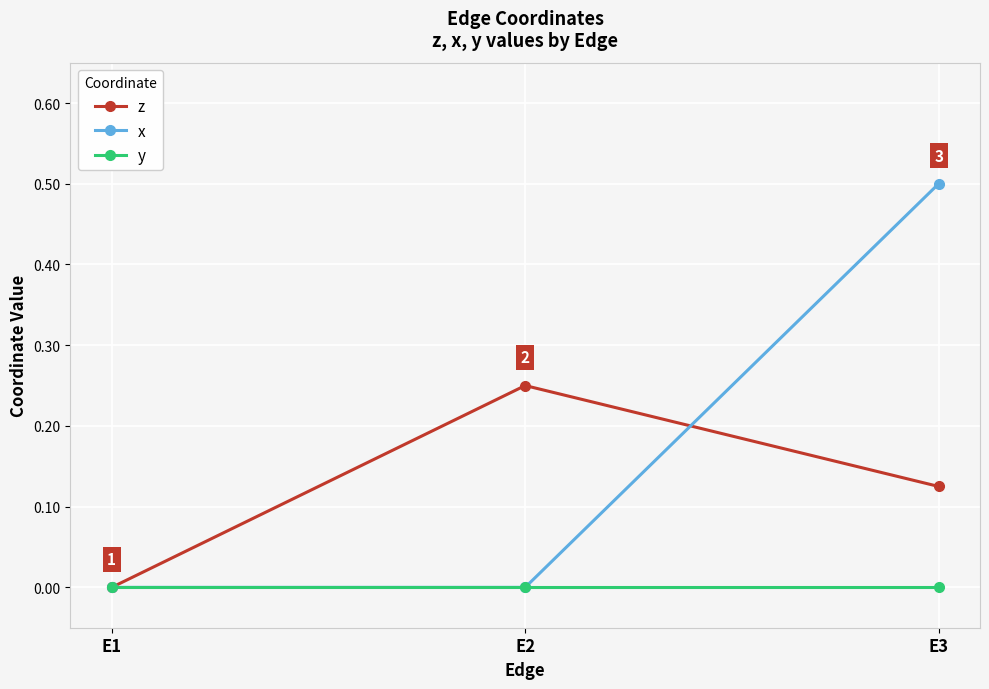

Between E1 and E3, which series saw the biggest shift?

x